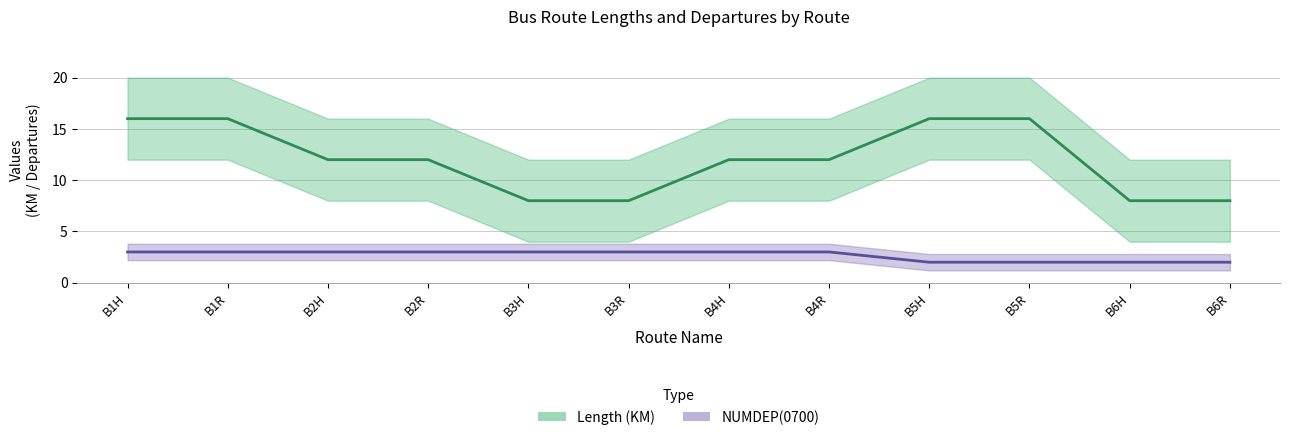

What is the sum of all Length values?

144